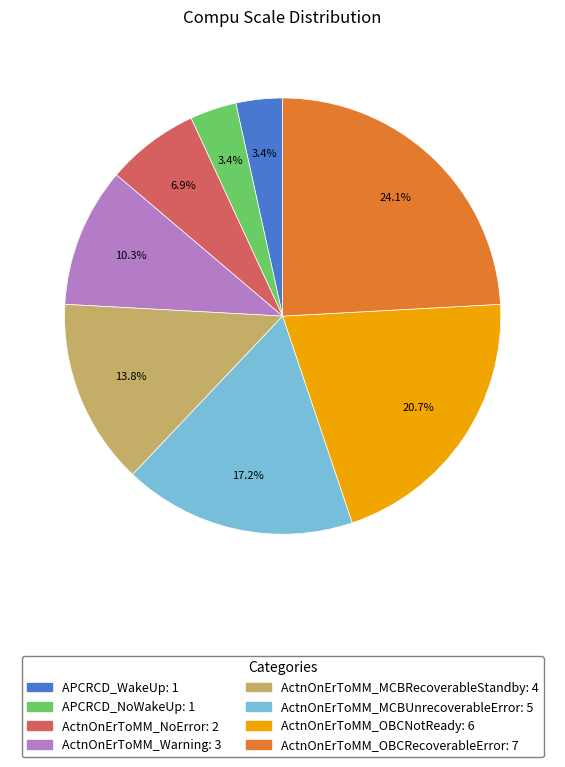

Which category has the biggest portion of the pie?

ActnOnErToMM_OBCRecoverableError